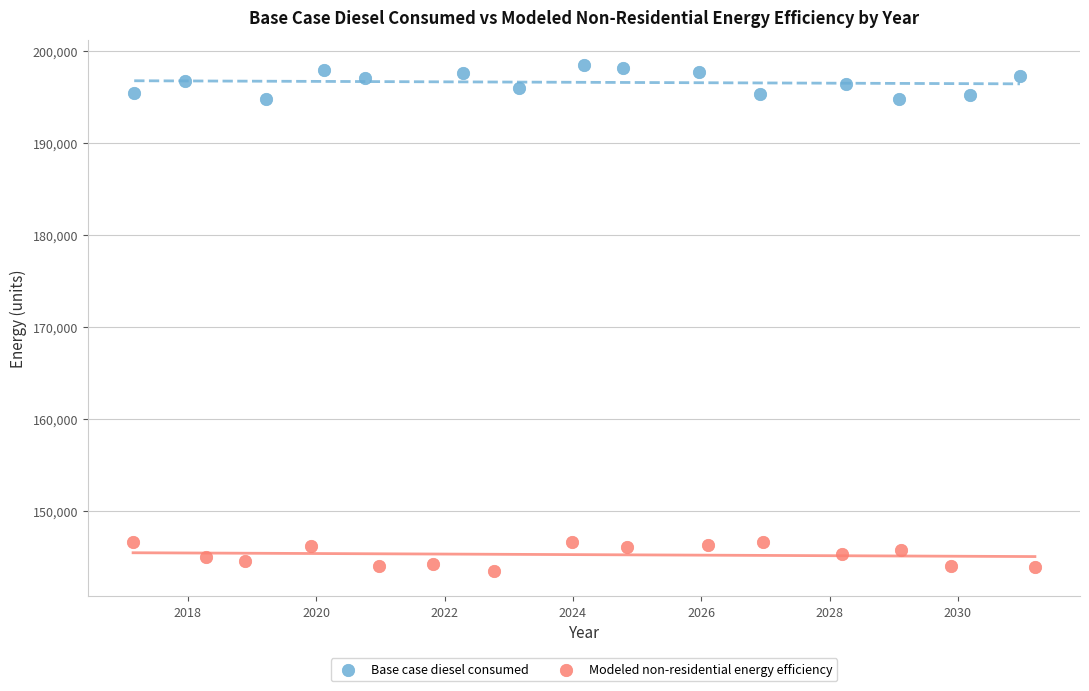

Which series has the largest Y range (max minus min)?

Base case diesel consumed